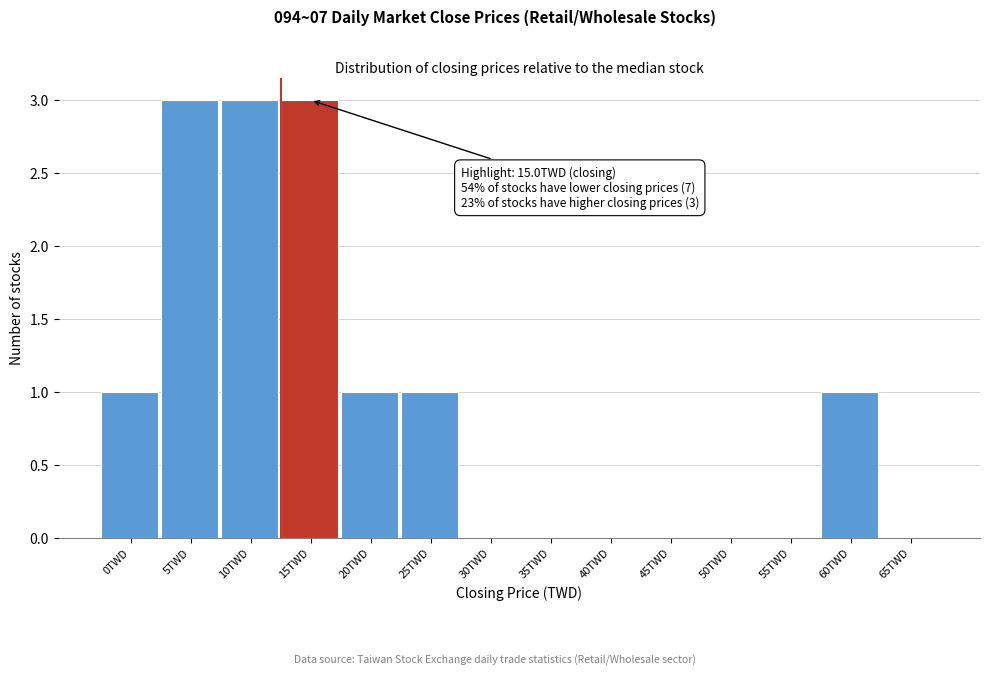

Reading right to left, list all the values displayed in this chart.

65TWD=0	60TWD=1	55TWD=0	50TWD=0	45TWD=0	40TWD=0	35TWD=0	30TWD=0	25TWD=1	20TWD=1	15TWD=3	10TWD=3	5TWD=3	0TWD=1